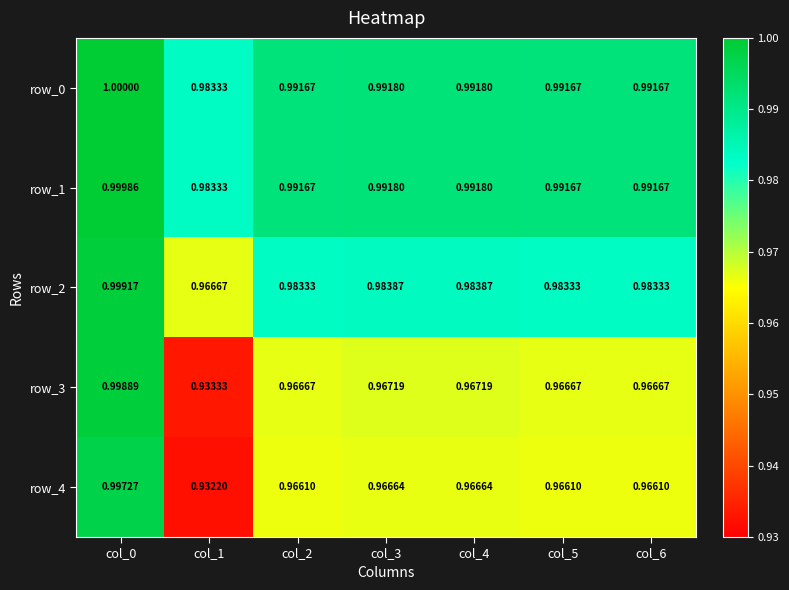

Is the value of row_3 at col_0 greater than the value of row_1 at col_3?

Yes